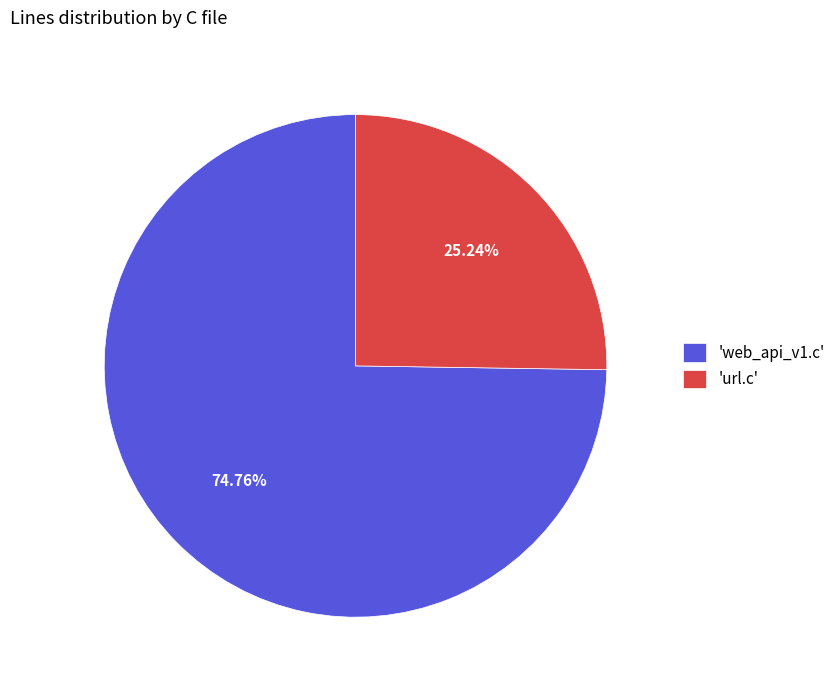

Rank the categories by value from lowest to highest.

'url.c', 'web_api_v1.c'